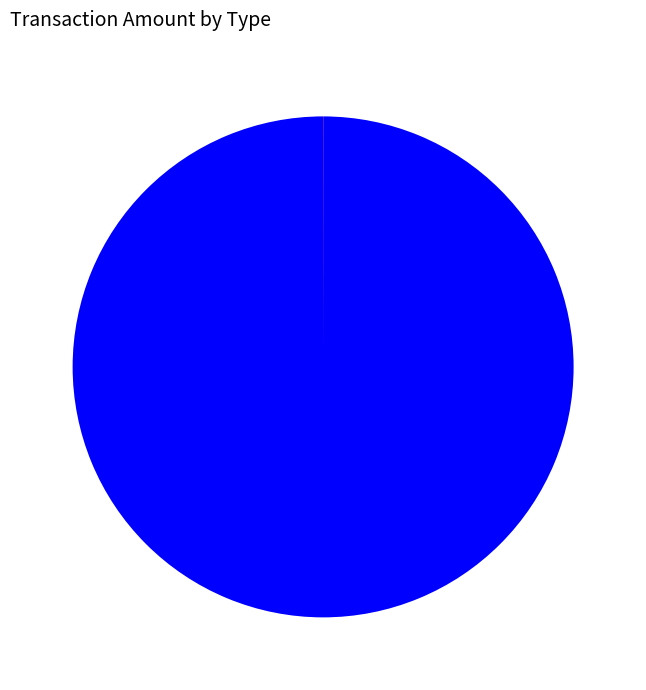

Is there any slice that represents more than half of the pie?

Yes